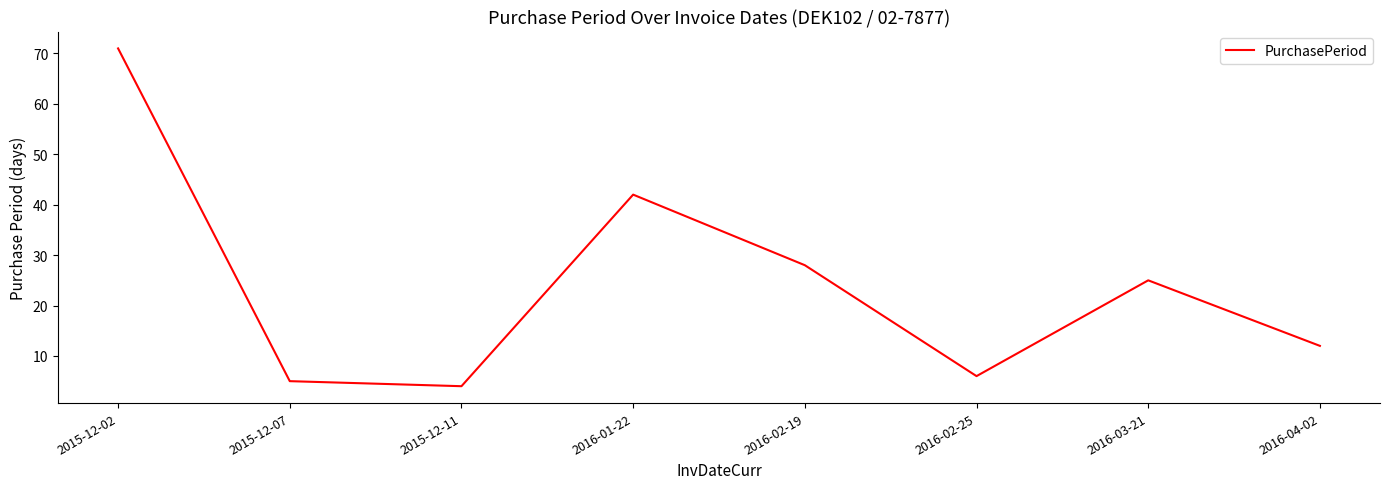

Which has a higher value, 2015-12-11 or 2015-12-02?

2015-12-02